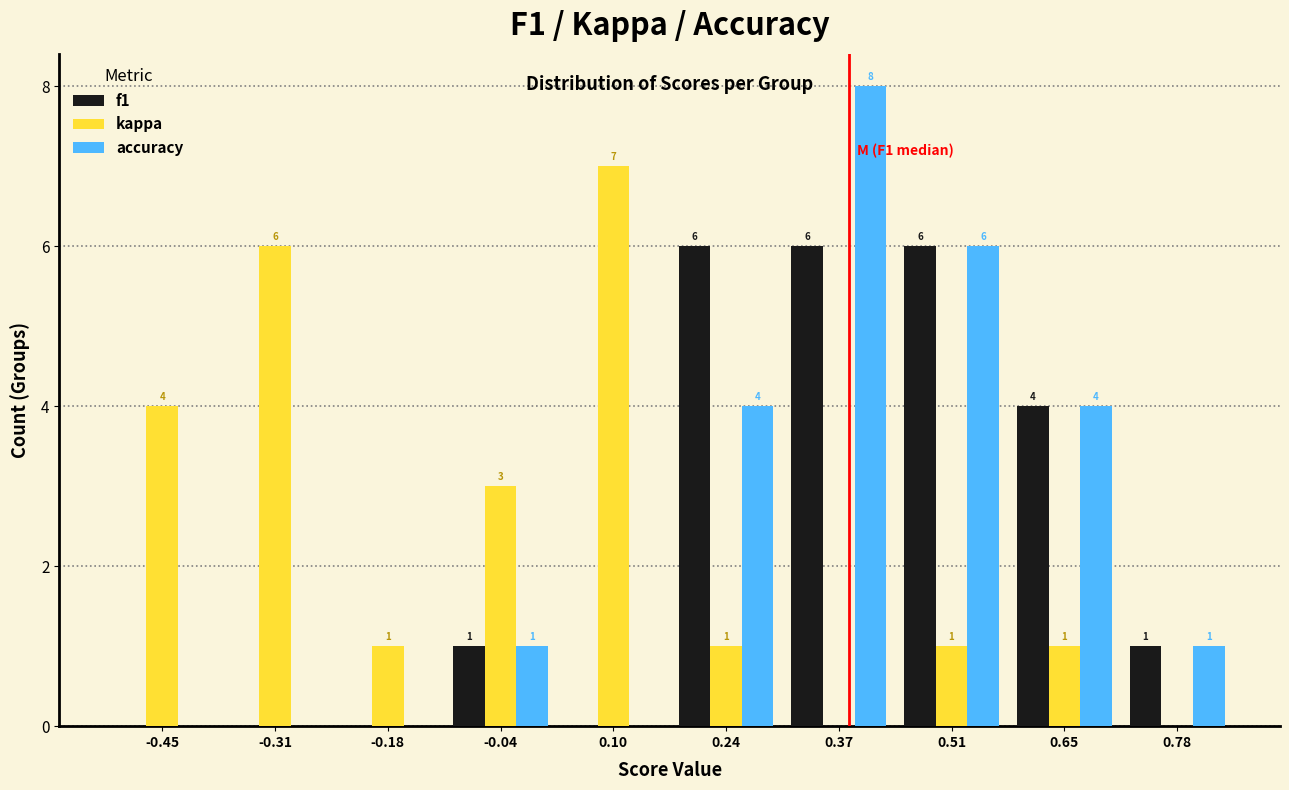

In the kappa series, which range on the x-axis has the tallest bar?

0.02 to 0.16